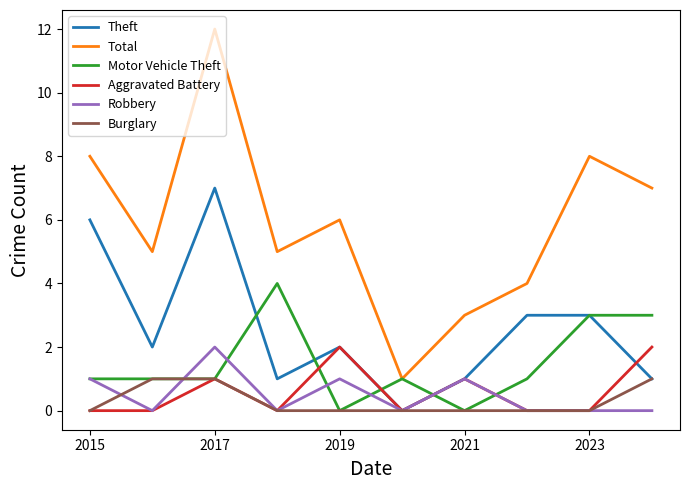

Is this an area chart (filled region under the line)?

No